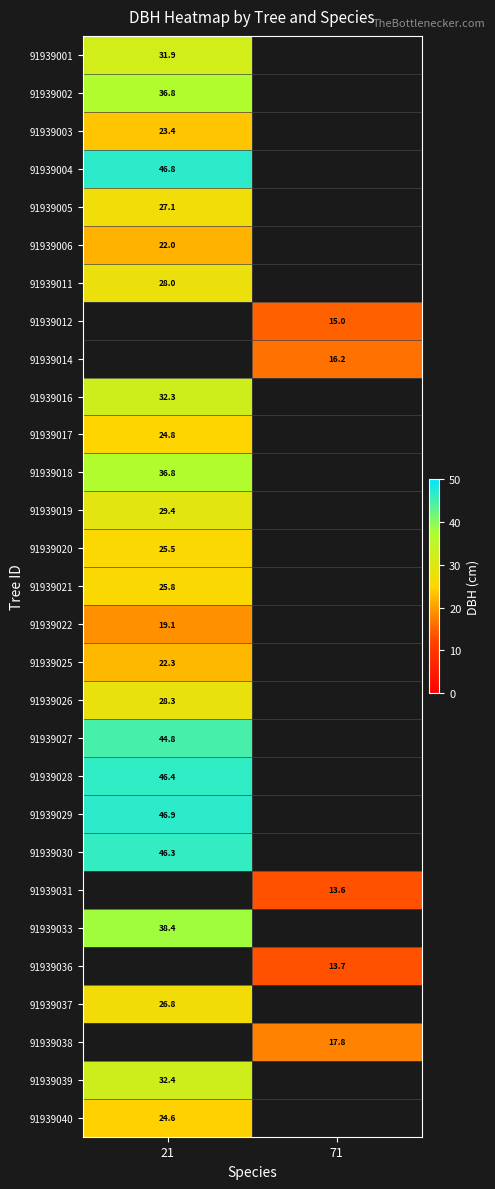

How many categories are shown in the chart?

2